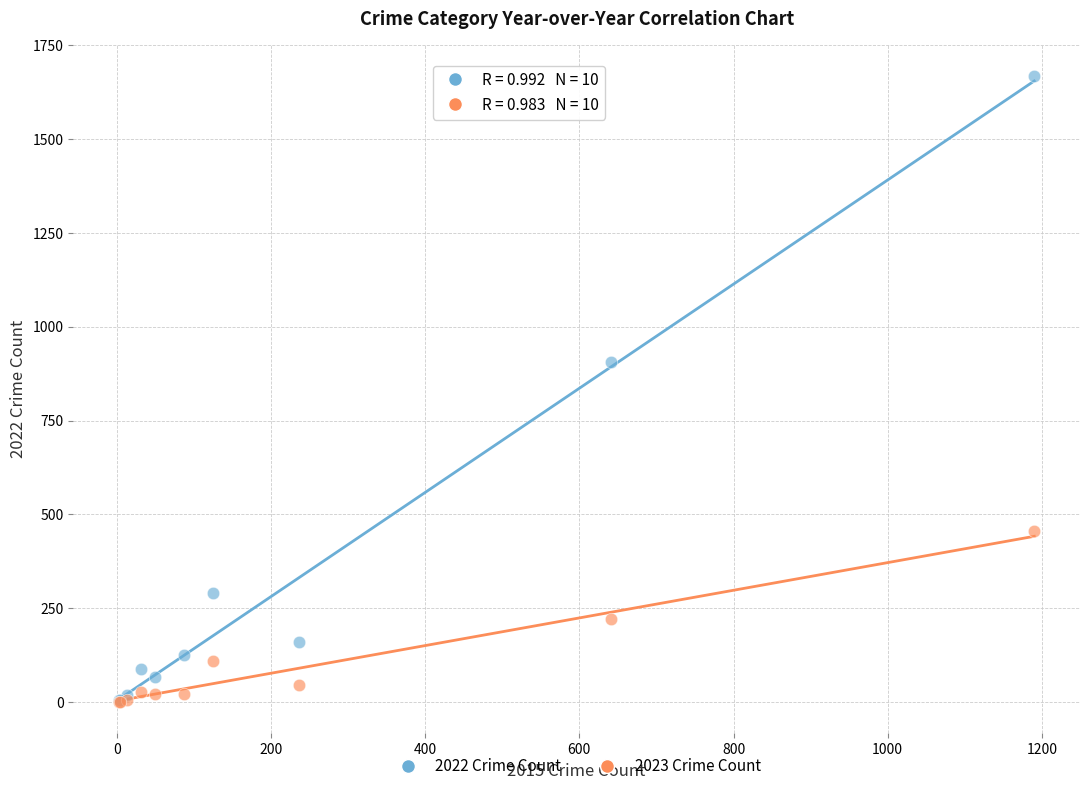

Across all series, what Y value is closest to 834?

905